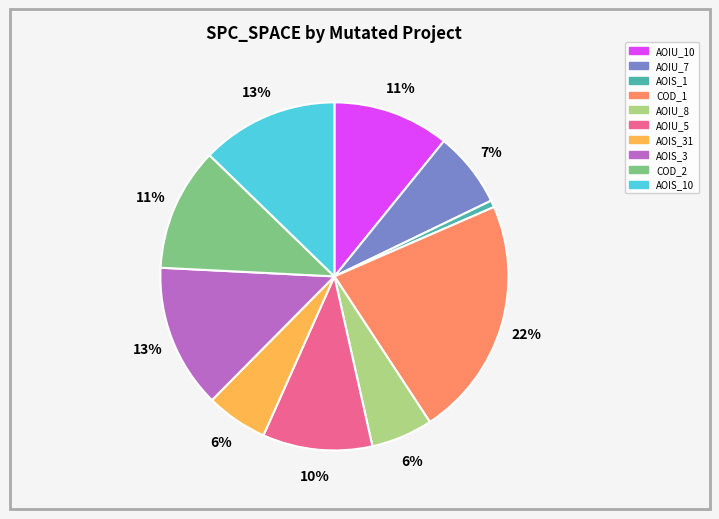

Is there any slice that represents more than half of the pie?

No